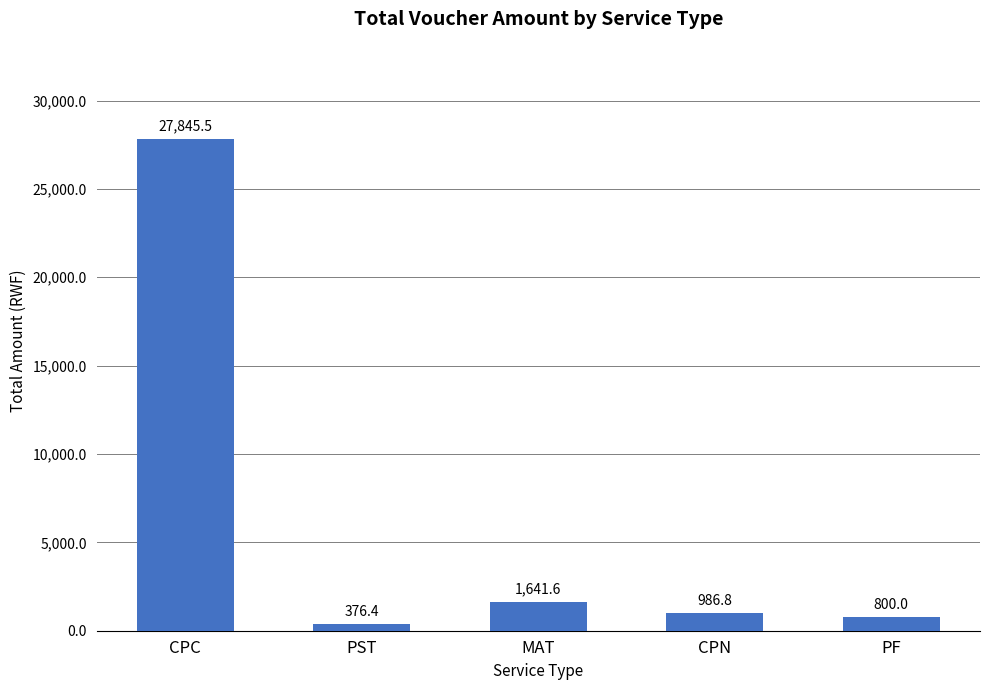

What is the sum of all values?

31650.3